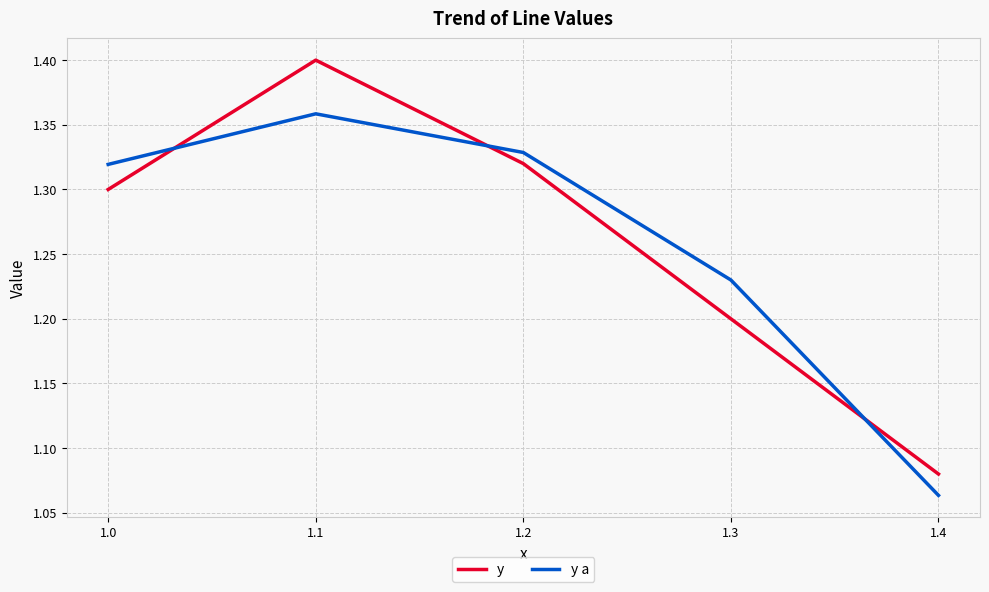

Which series has the largest range (max minus min)?

y